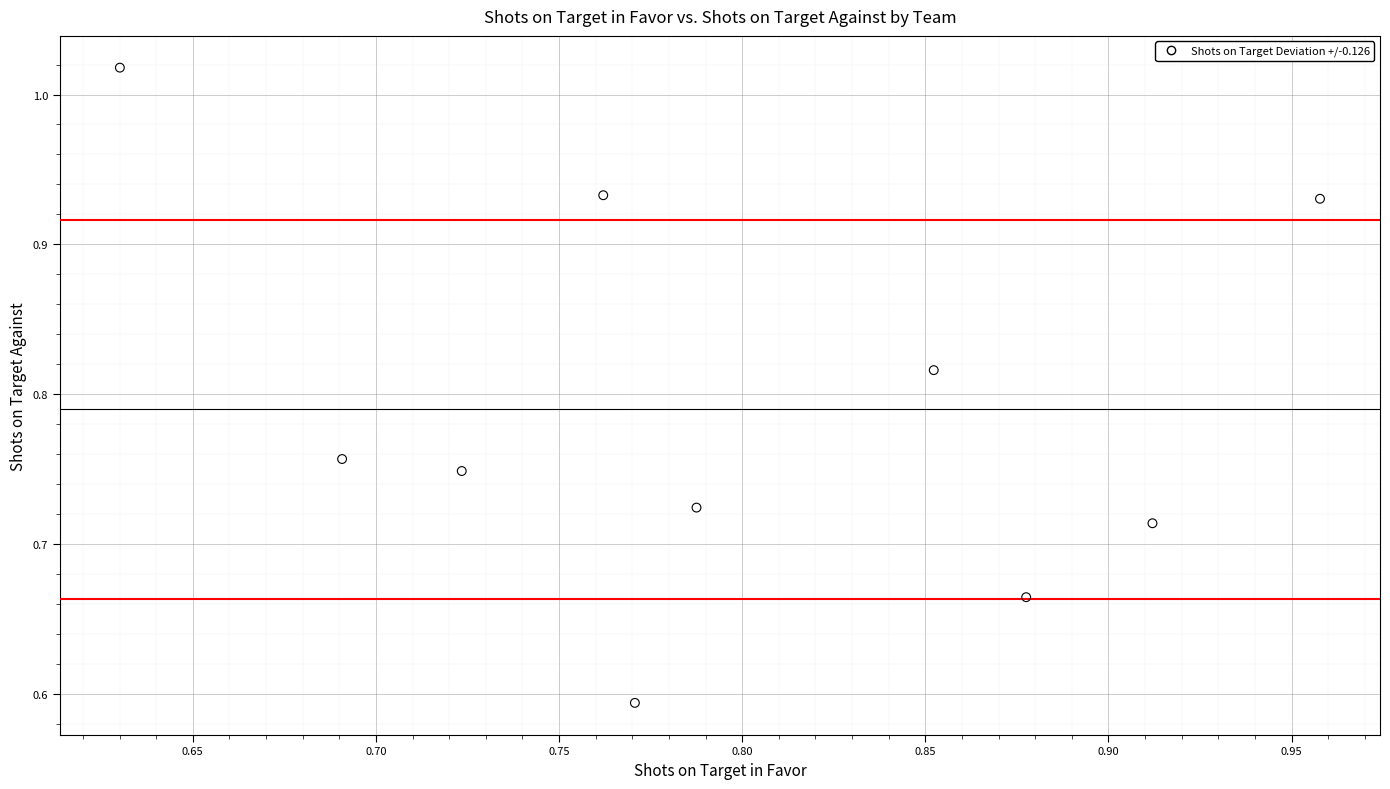

What is the range of X values (max minus min)?

0.3